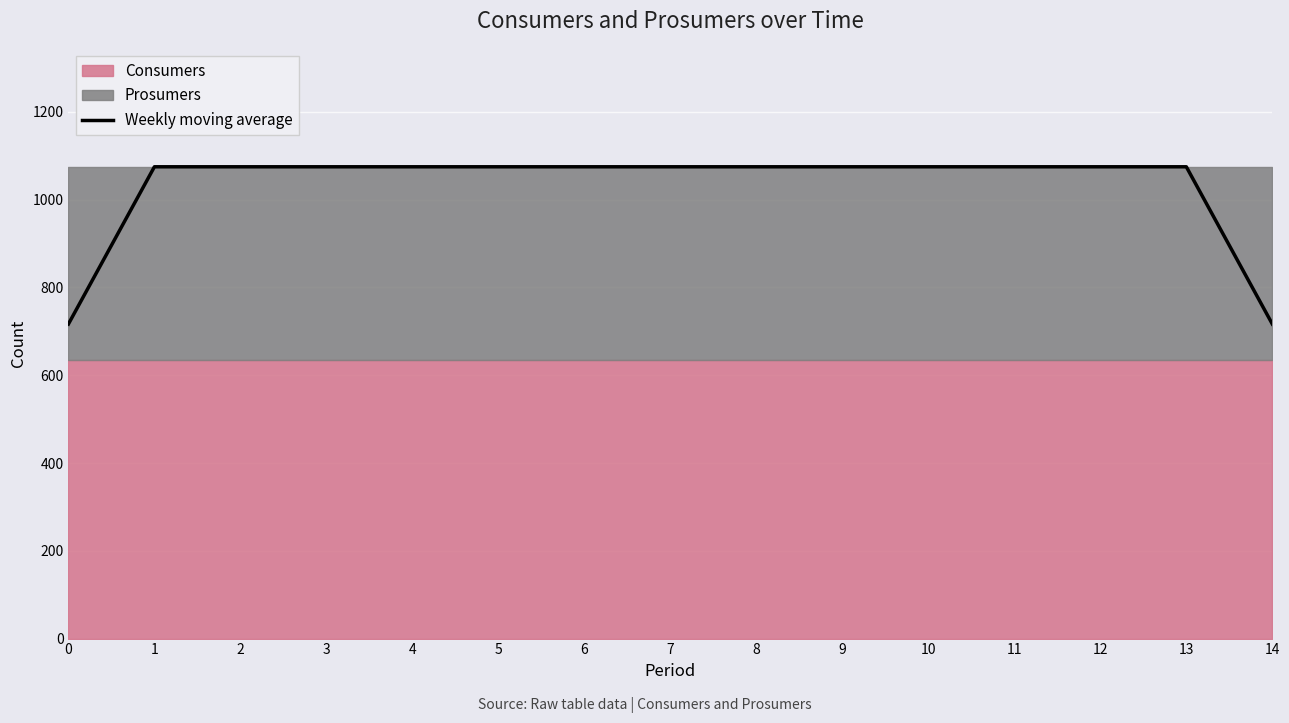

What is the value of the 3rd point from the left?

1075.0